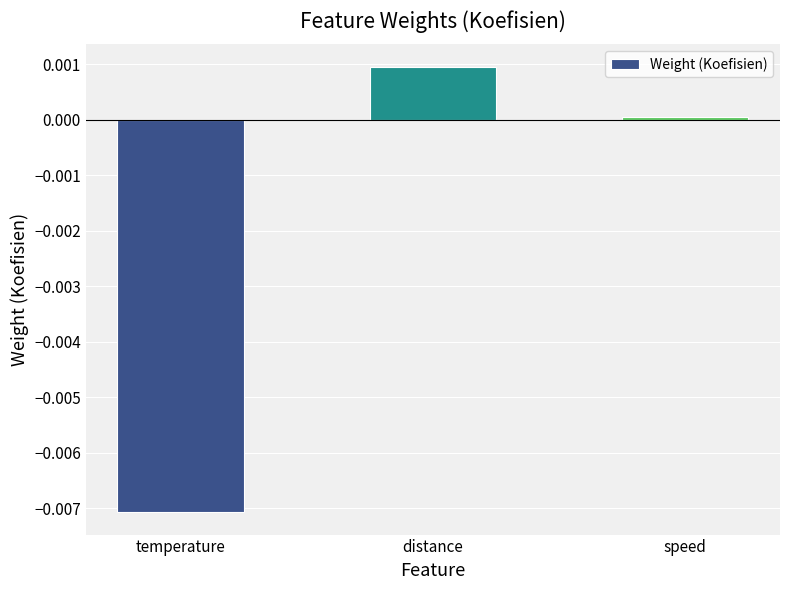

List the labels in order of value, smallest first.

temperature, speed, distance